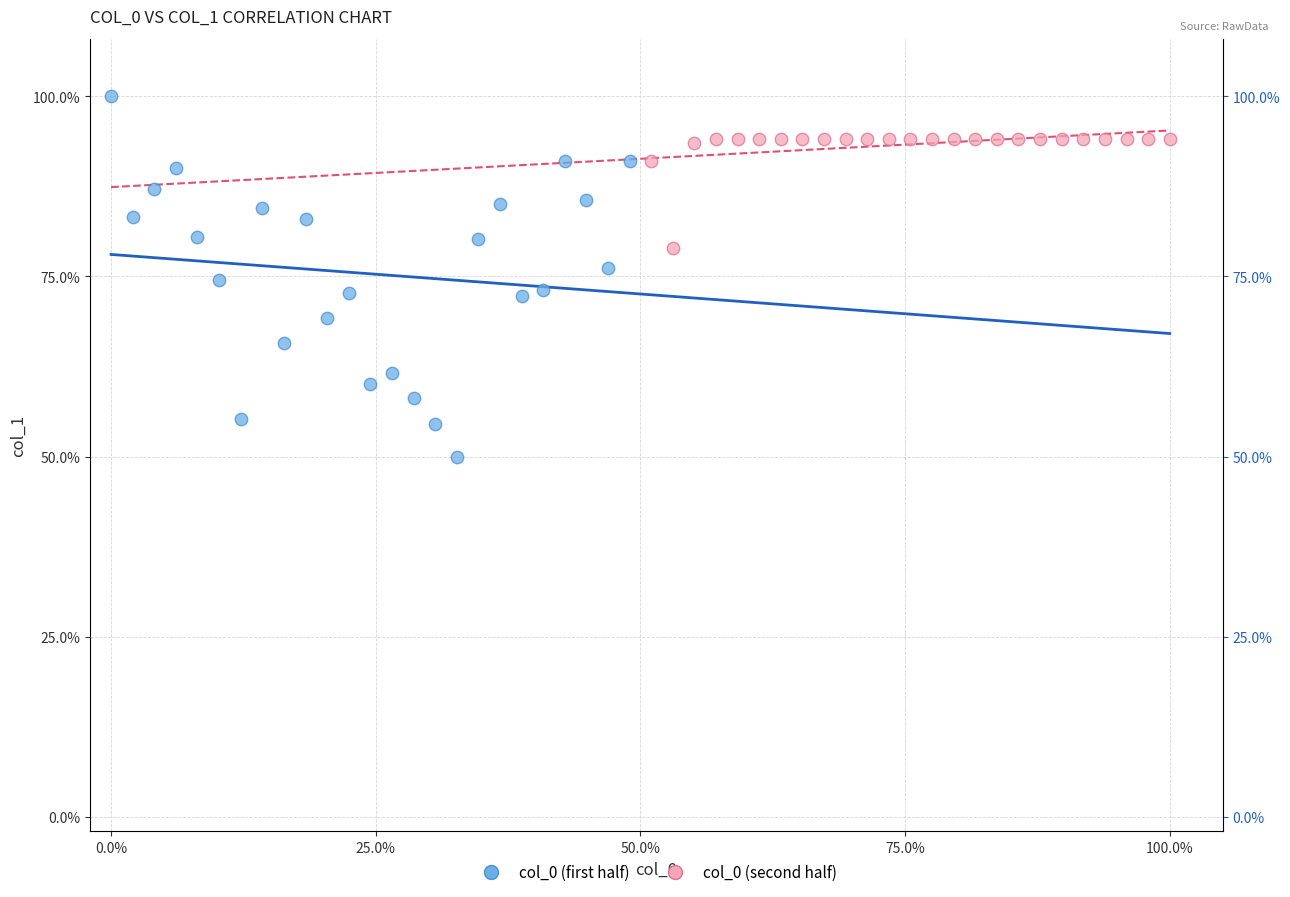

Which series contains the lowest Y value?

col_0 (first half)